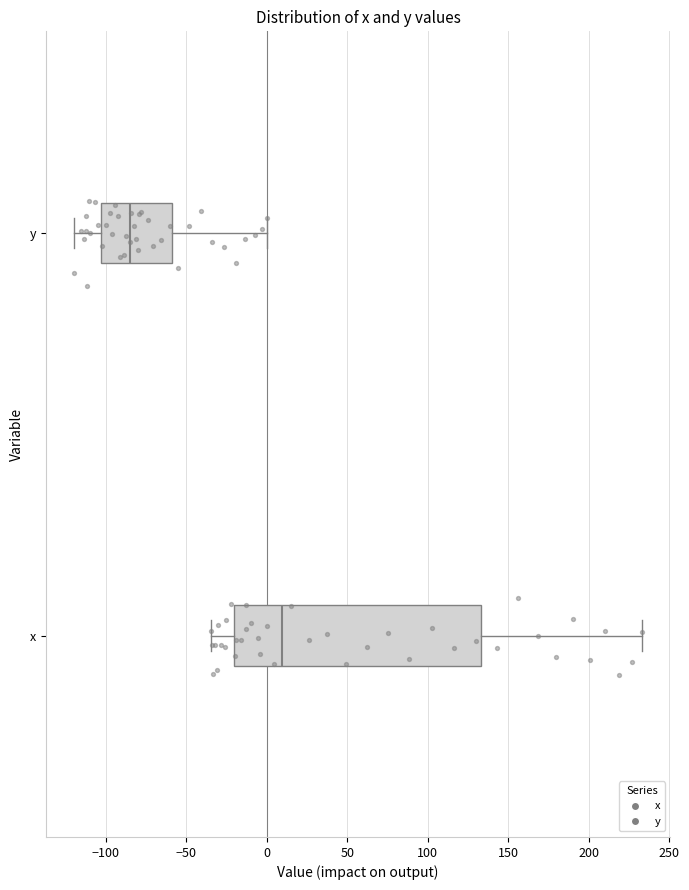

Which box's median line is the furthest to the right?

x